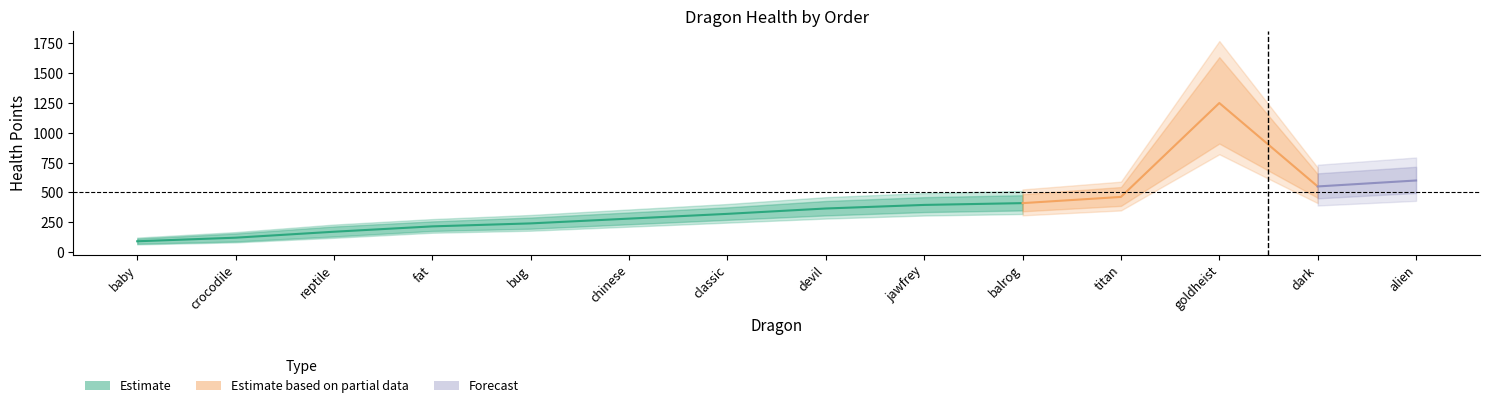

Which category has the highest value in the healthMid series?

dragon_goldheist